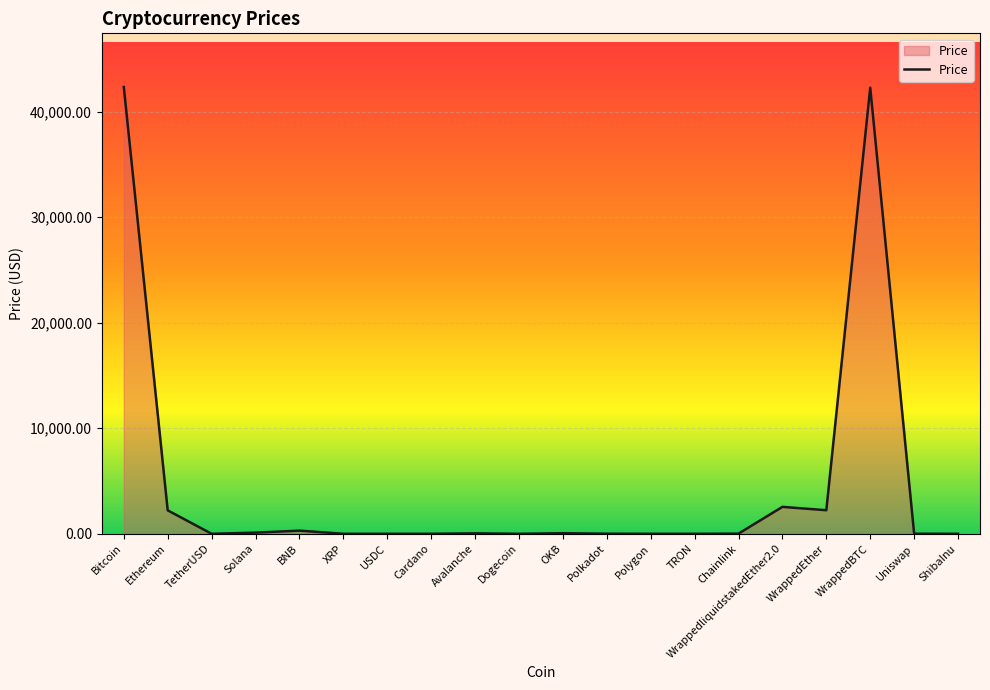

The chart shows a value of 19964.9 at WrappedBTC. True or false?

False